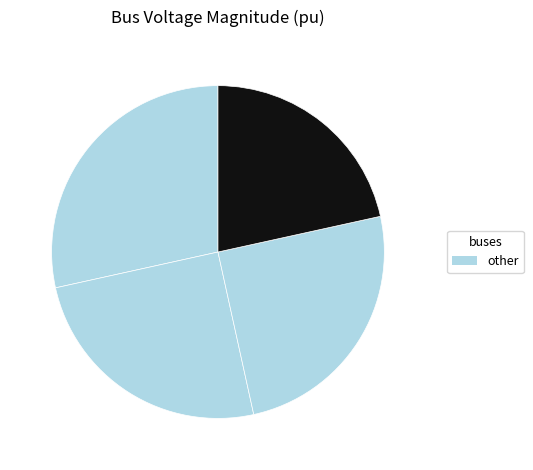

How many segments does this pie chart have?

4